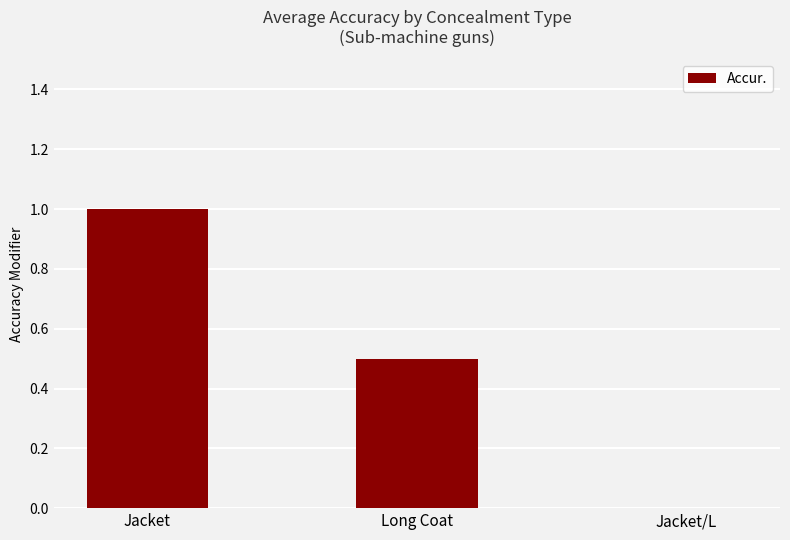

Are the bars horizontal?

No